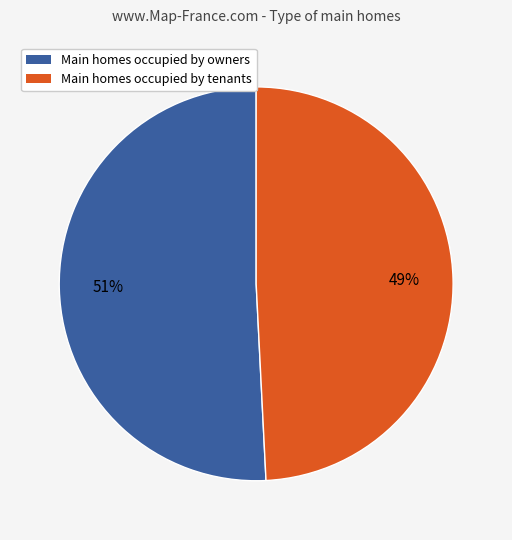

To the nearest percent, what is the average slice percentage?

50%